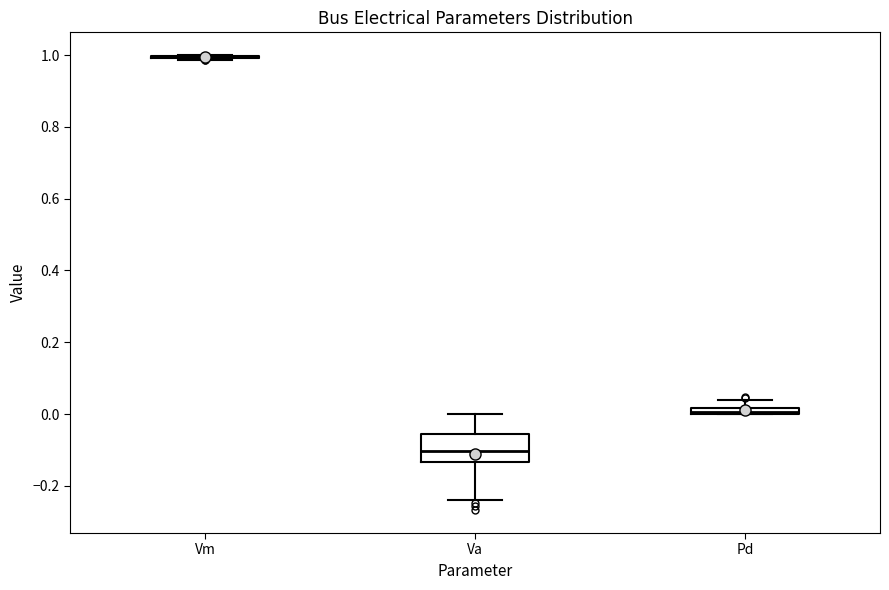

Where is the upper edge of the box for Va on the y-axis? The values are not printed on the chart, so give them approximately, as read against the axis.

-0.06